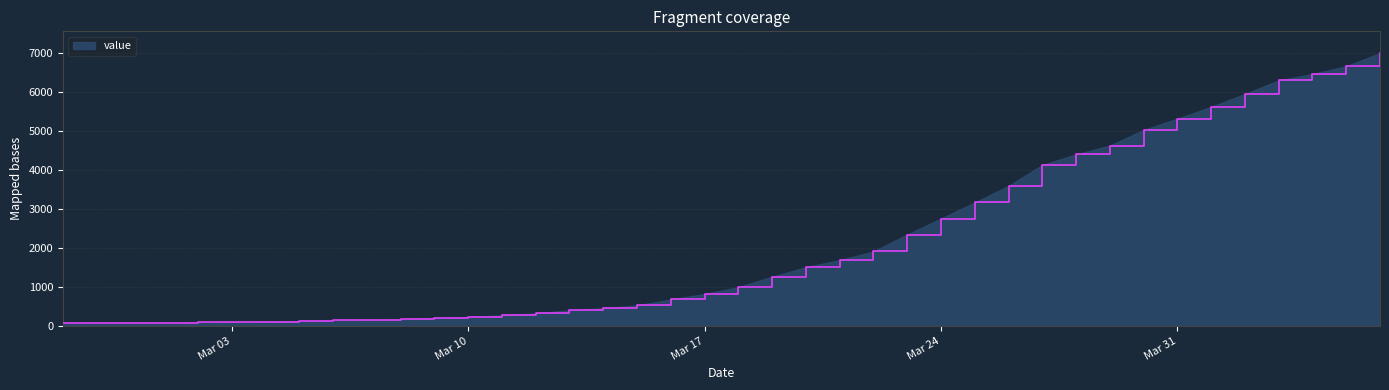

What is the maximum value shown in the chart?

7004